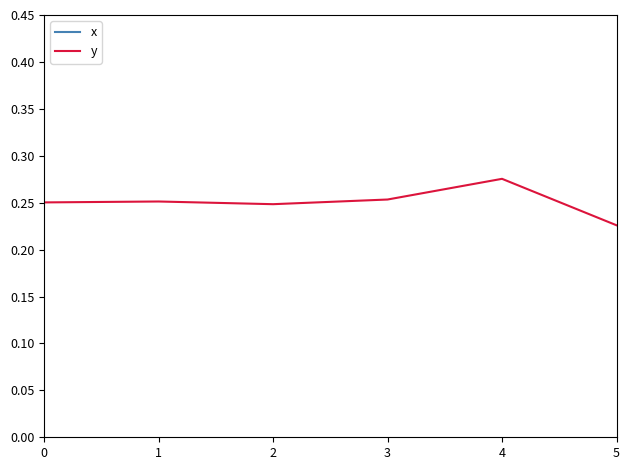

True or false: y and x intersect in this chart.

False